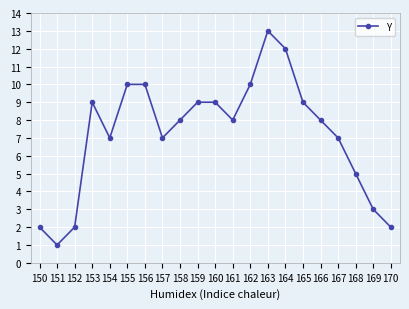

True or false: the data shows 10 at 162.

True